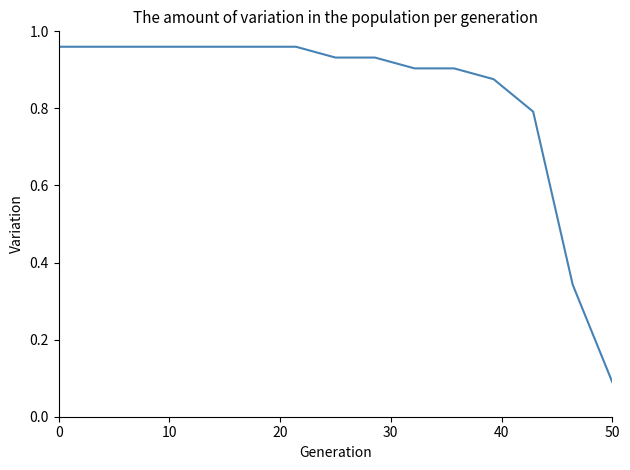

Does the chart display data point markers on the line(s)?

No